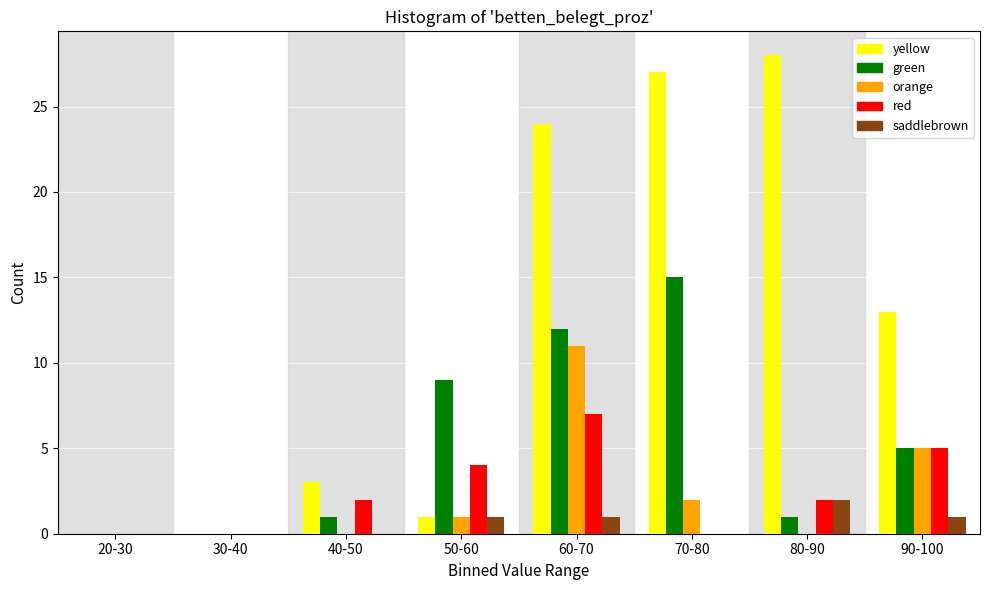

What is the maximum value for green?

15